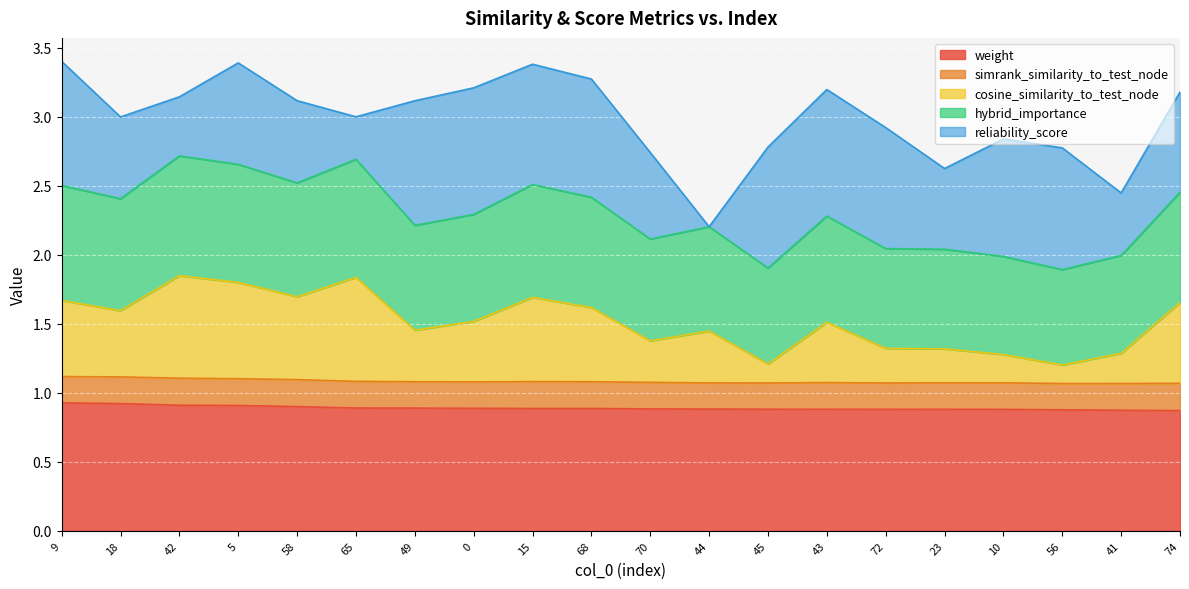

True or false: weight has a value of 0.9 at 10.

True